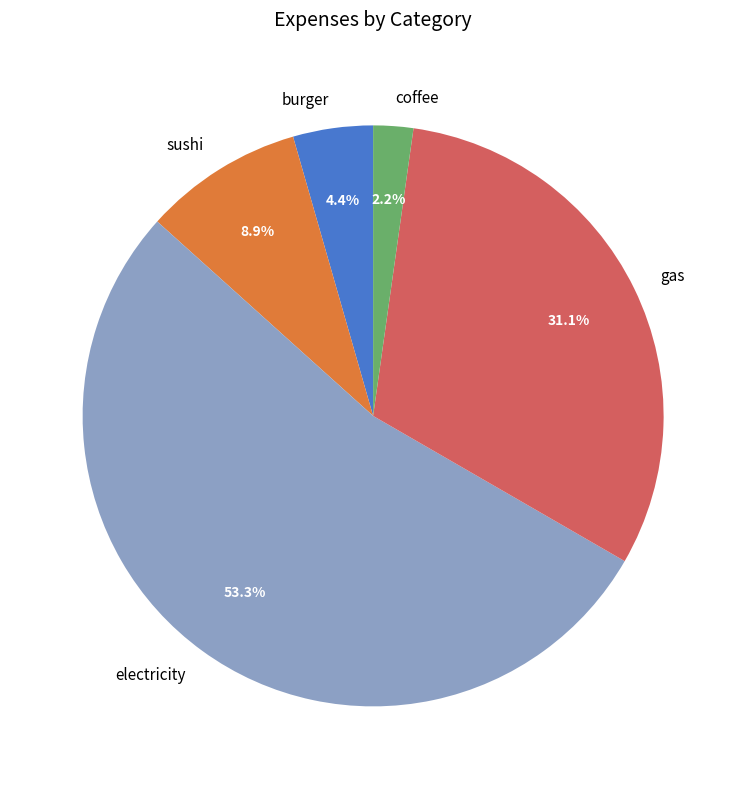

What percentage is the burger slice, to the nearest percent?

4%